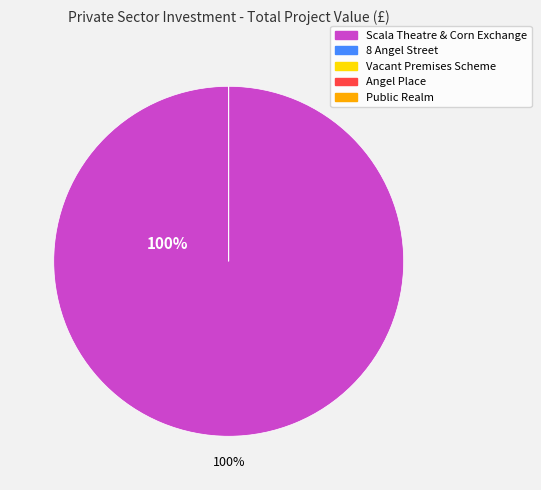

True or false: Angel Place accounts for 1% of the total.

False